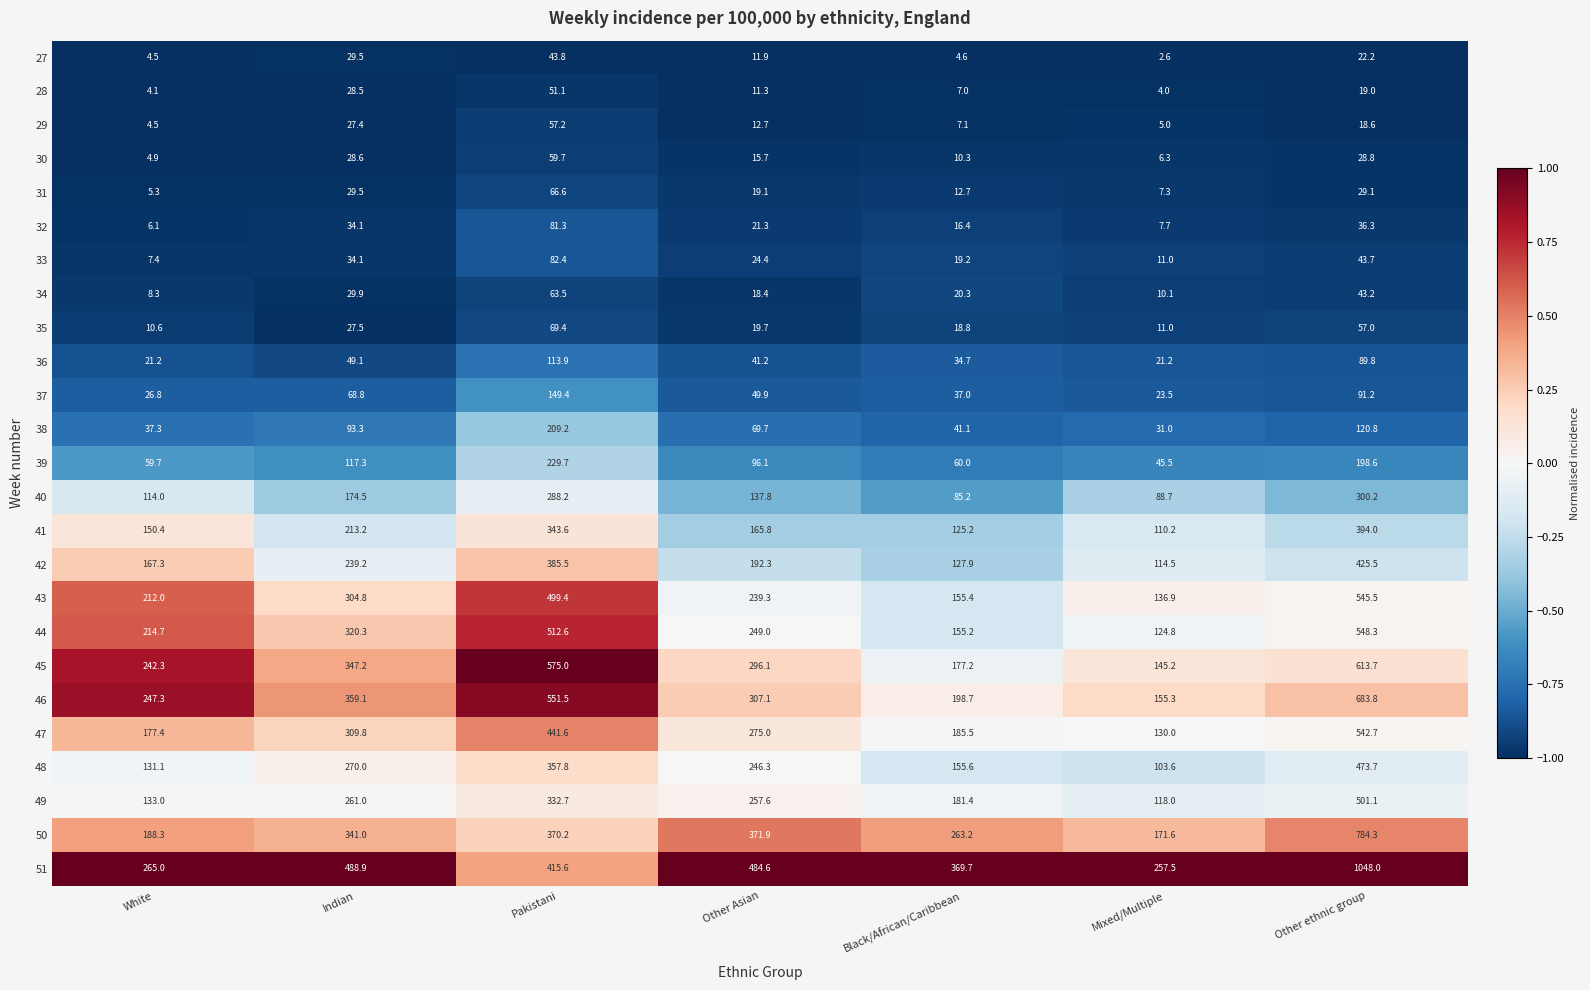

At which label does 41 reach its minimum?

Mixed/Multiple